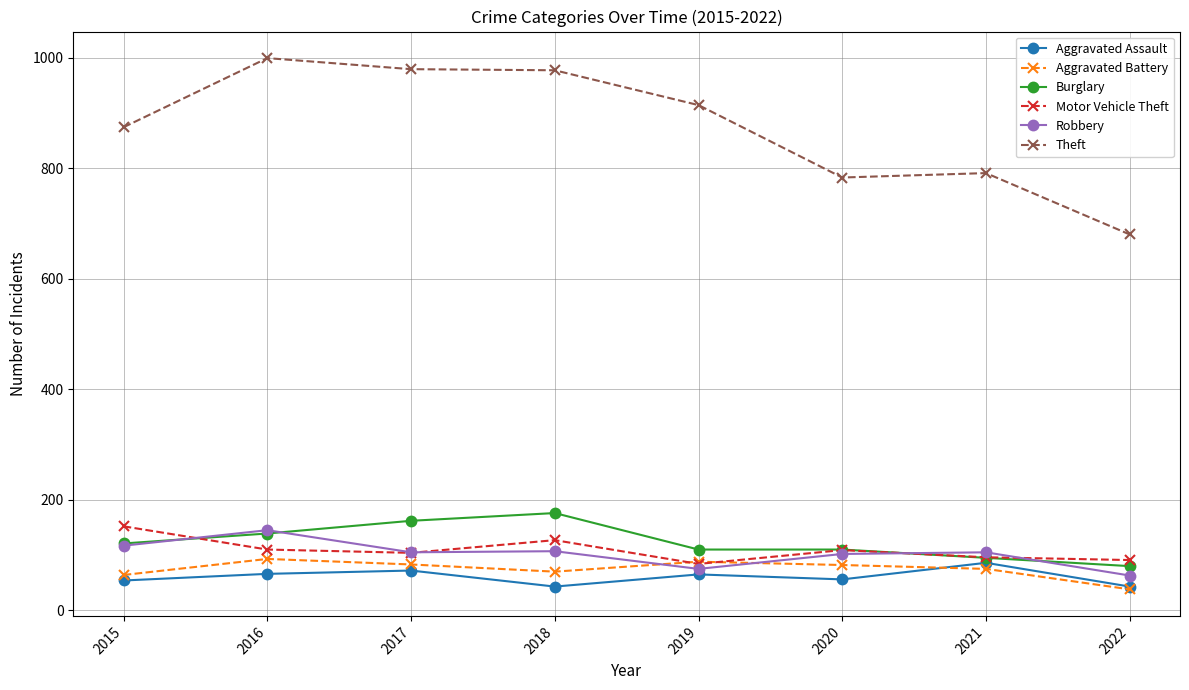

At which category does Robbery reach its first local peak?

2016